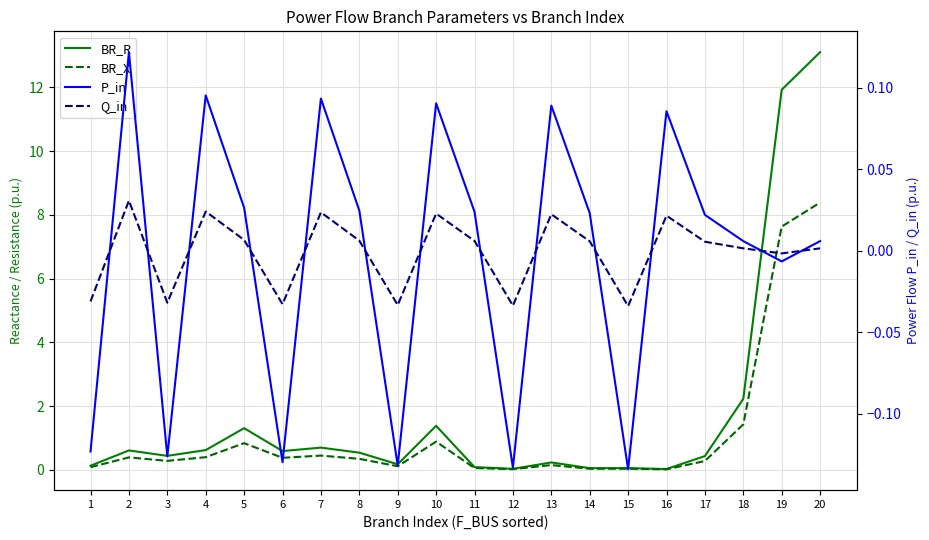

The Q_in series shows 0.0 at 5. True or false?

True